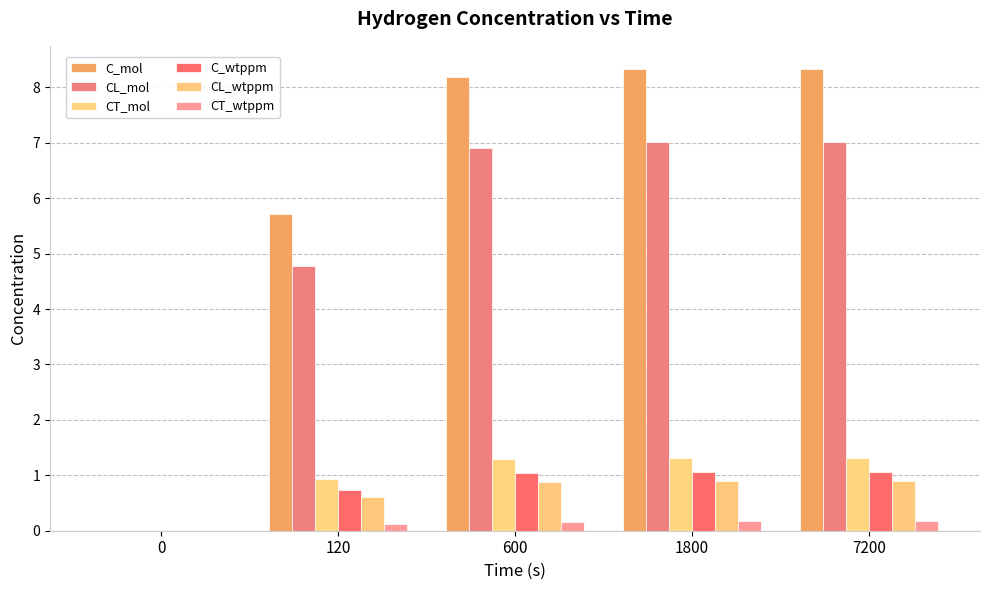

Rank the series at 120 from highest to lowest value.

C_mol, CL_mol, CT_mol, C_wtppm, CL_wtppm, CT_wtppm